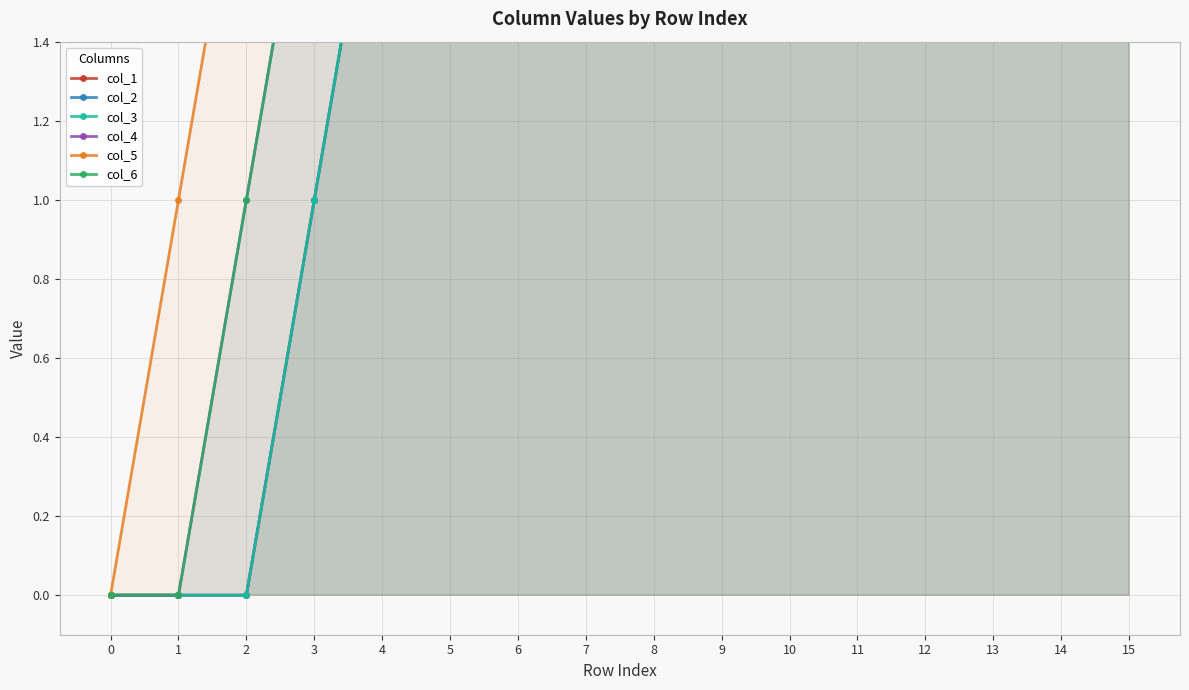

At 10, list the series in order from smallest to largest.

col_1, col_2, col_3, col_4, col_5, col_6